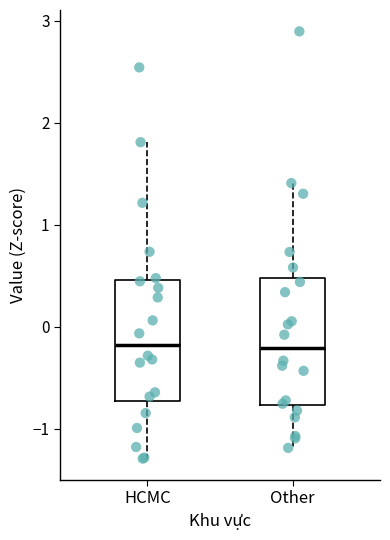

Where does the lower whisker of the box for HCMC end on the y-axis? The values are not printed on the chart, so give them approximately, as read against the axis.

-1.3